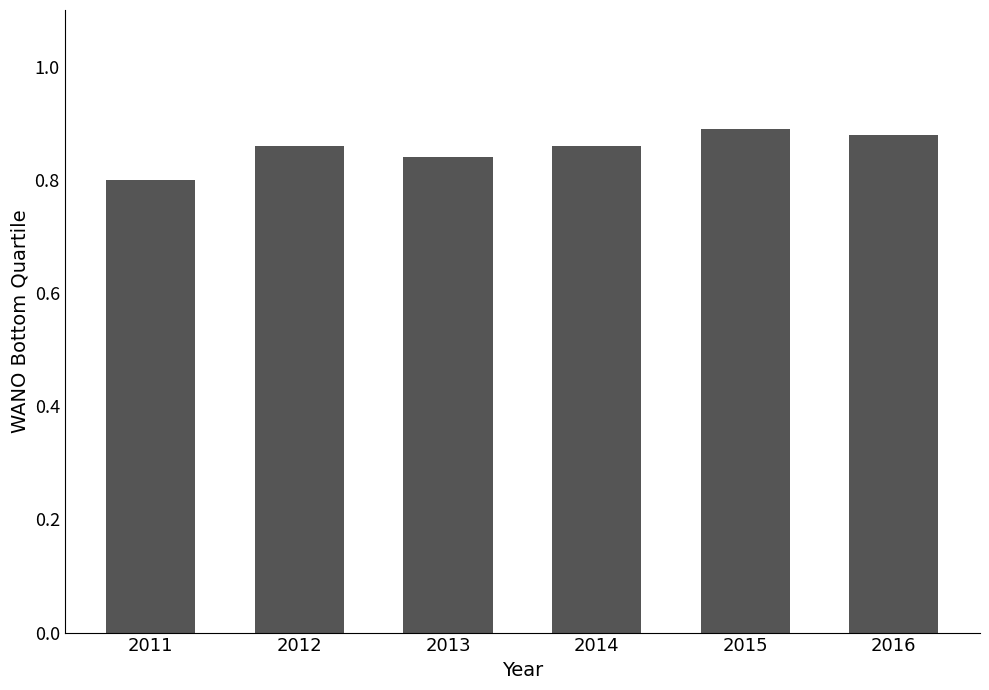

Is it true that the value at 2011 is 1.1?

False